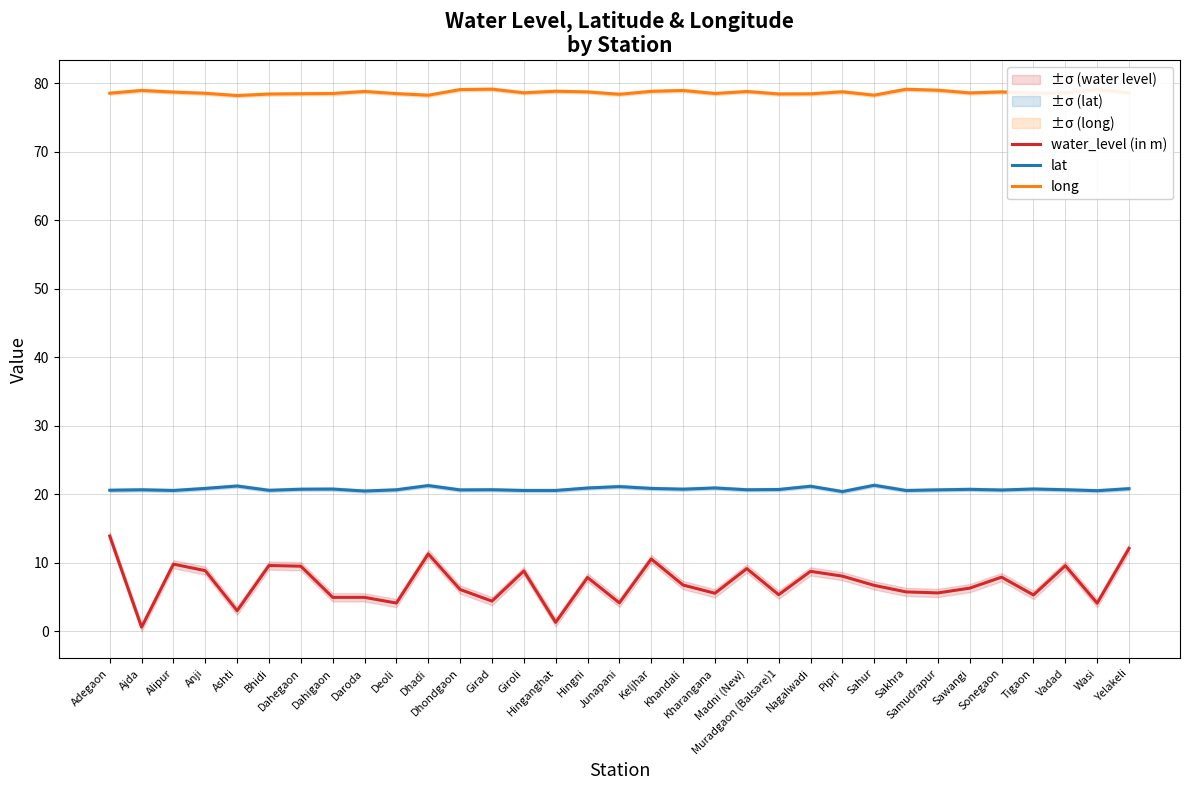

How many lines are shown in the chart?

3